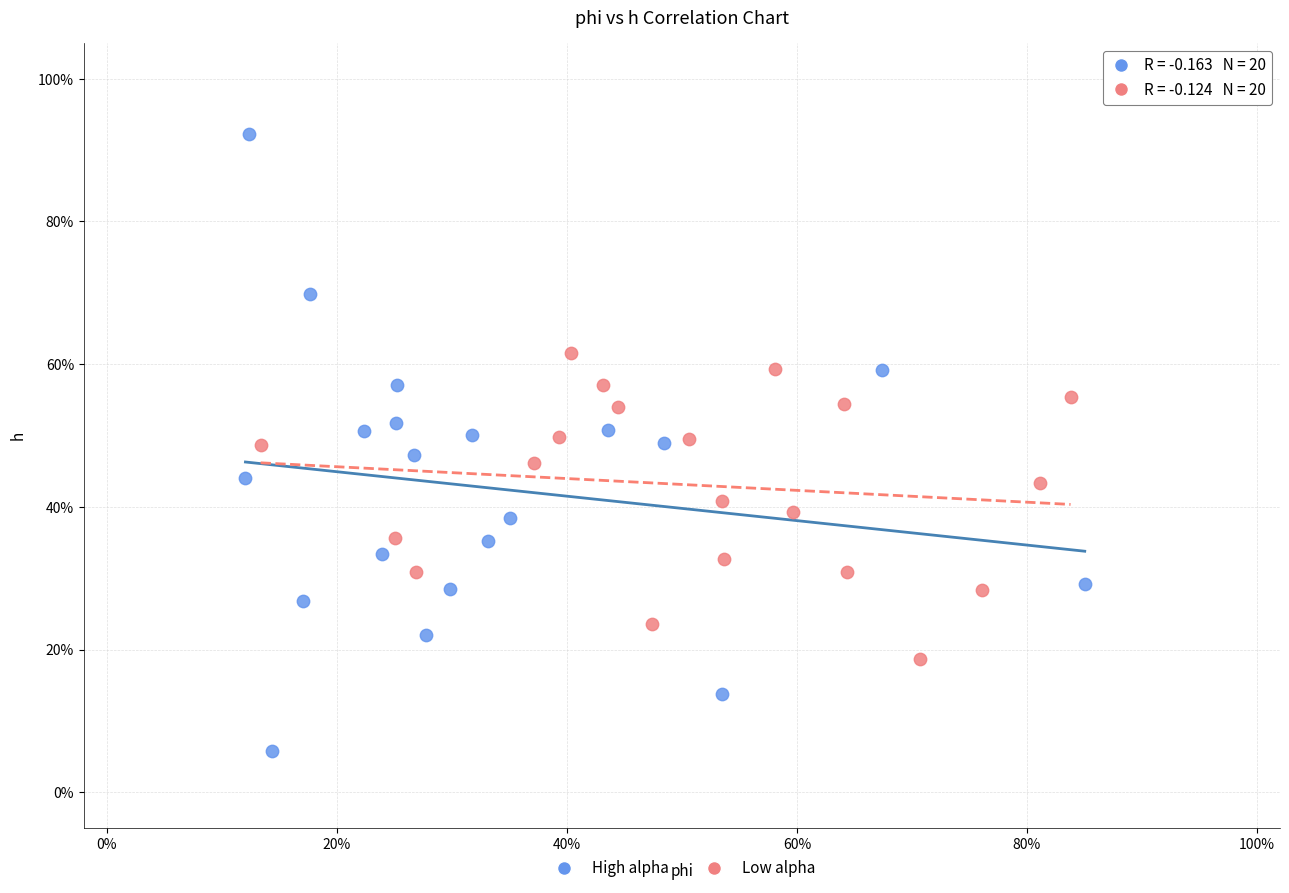

Which series contains the highest Y value?

High alpha